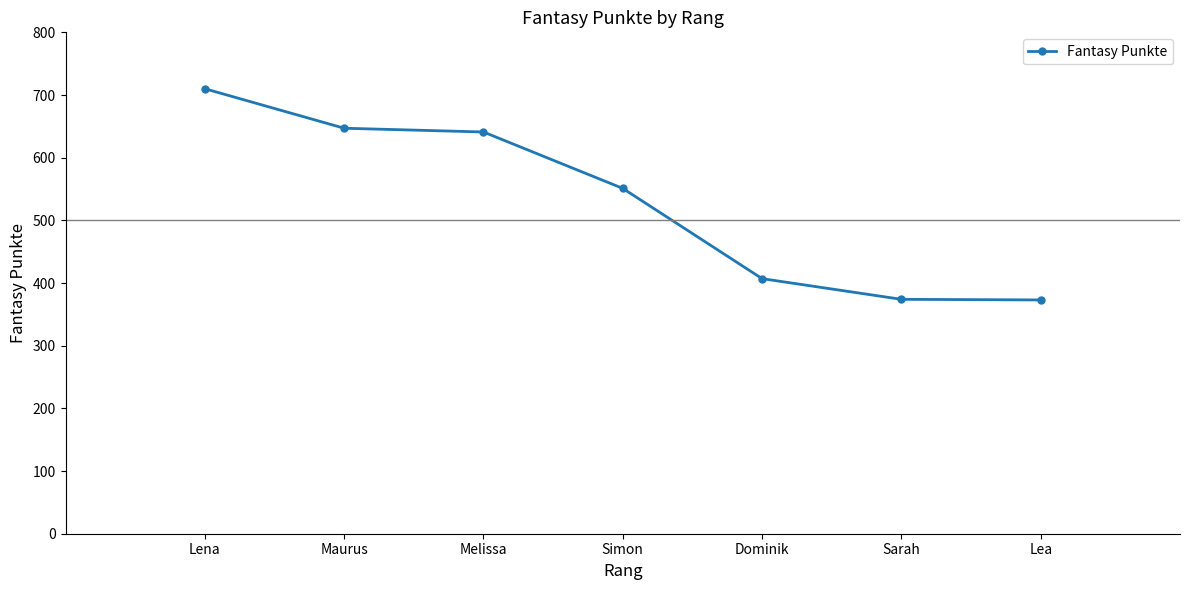

What is the ratio of the value at Maurus to the value at Simon?

1.2